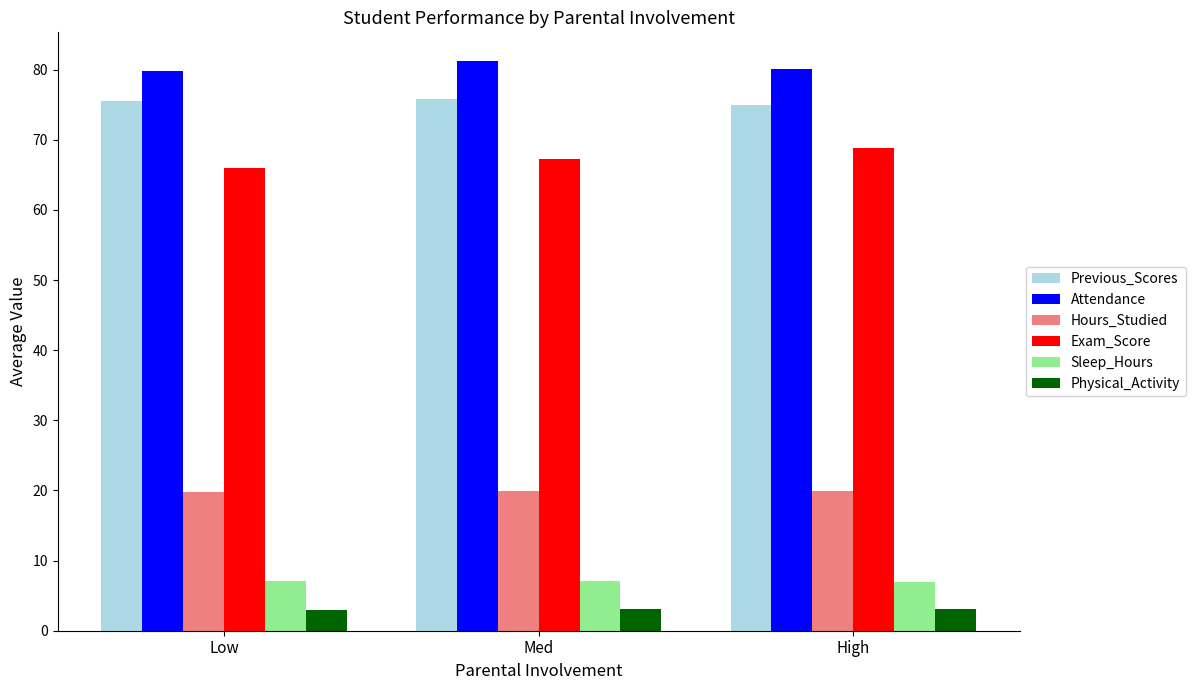

What is the label of the 3rd bar from the left?

High